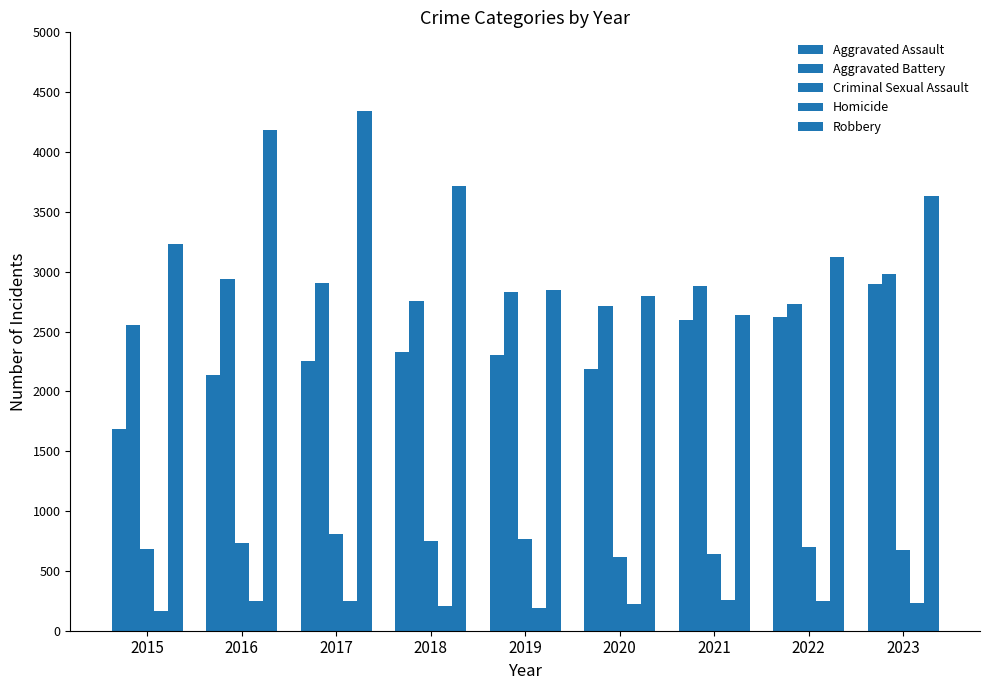

How many distinct data groups are displayed?

5